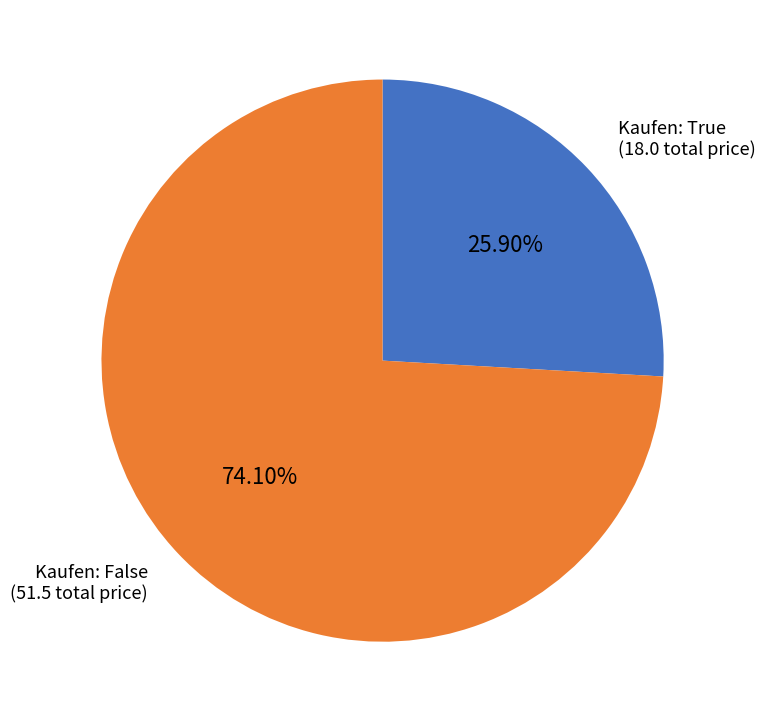

Is there any slice that represents more than half of the pie?

Yes